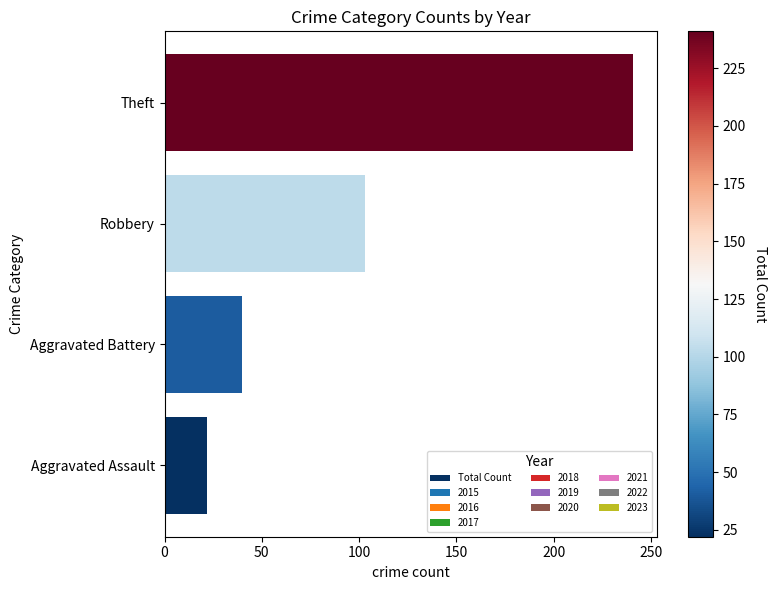

Reading bottom to top, what are all the values shown in this chart?

22	40	103	241